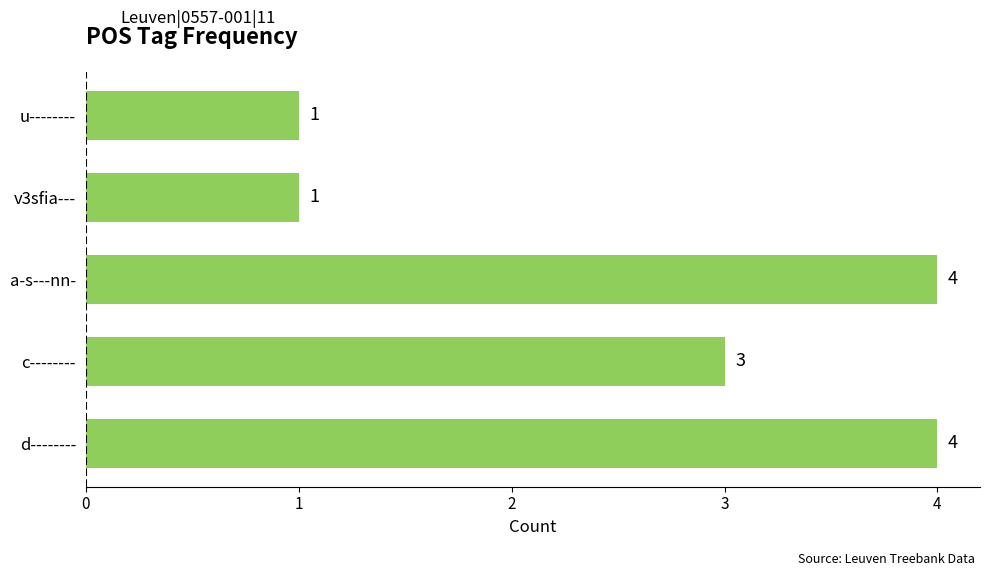

What is the greatest value displayed?

4